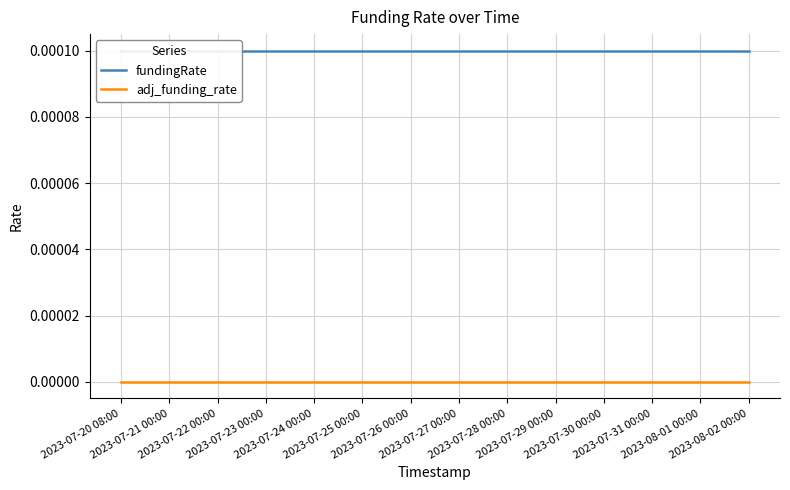

What are all the series names shown in the legend?

fundingRate, adj_funding_rate